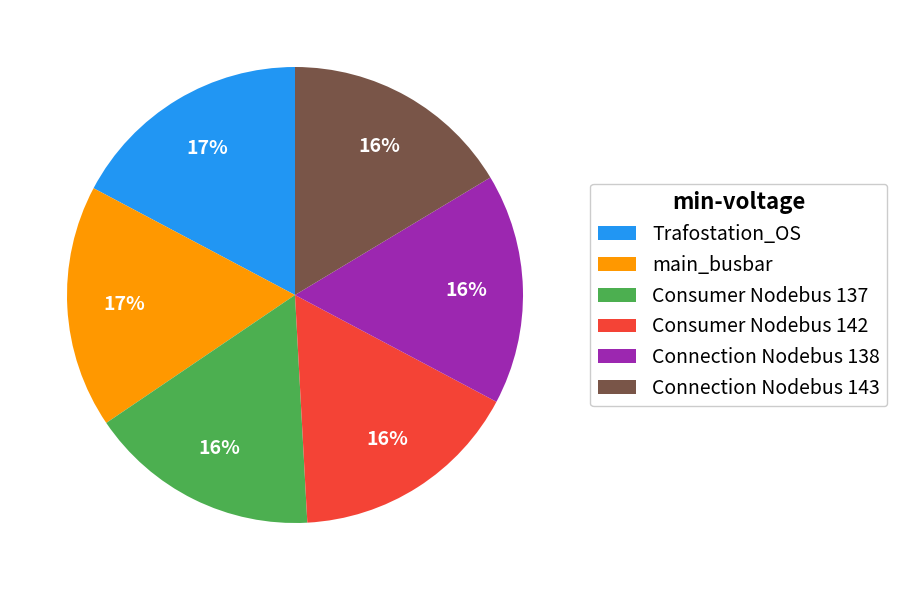

Is the sum of main_busbar and Connection Nodebus 143 greater than half?

No